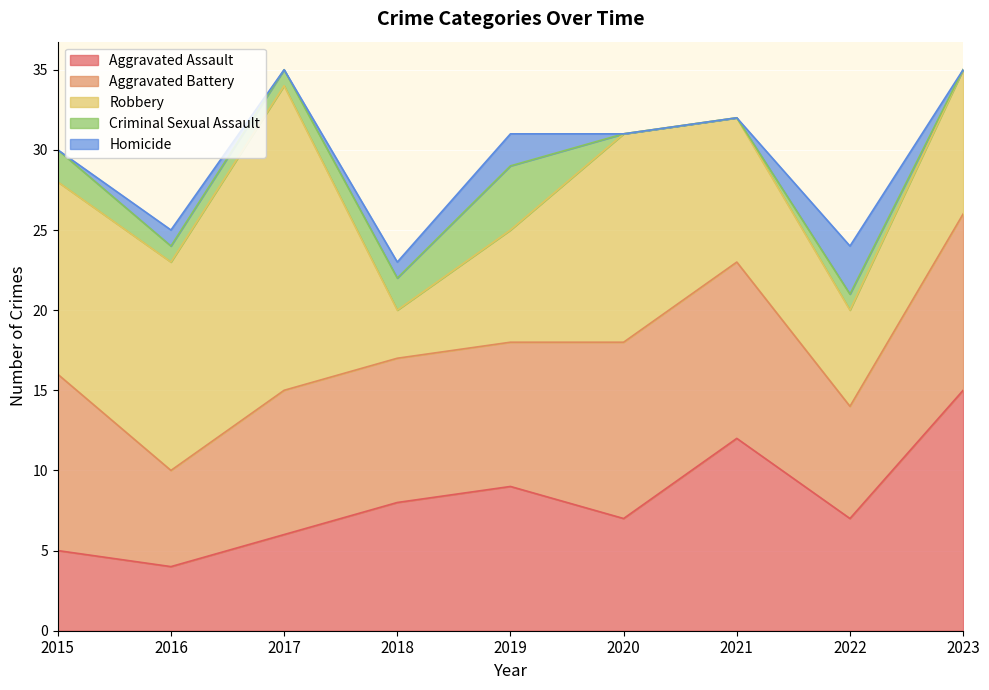

Is the value of Robbery at 2023 greater than the value of Aggravated Assault at 2020?

Yes